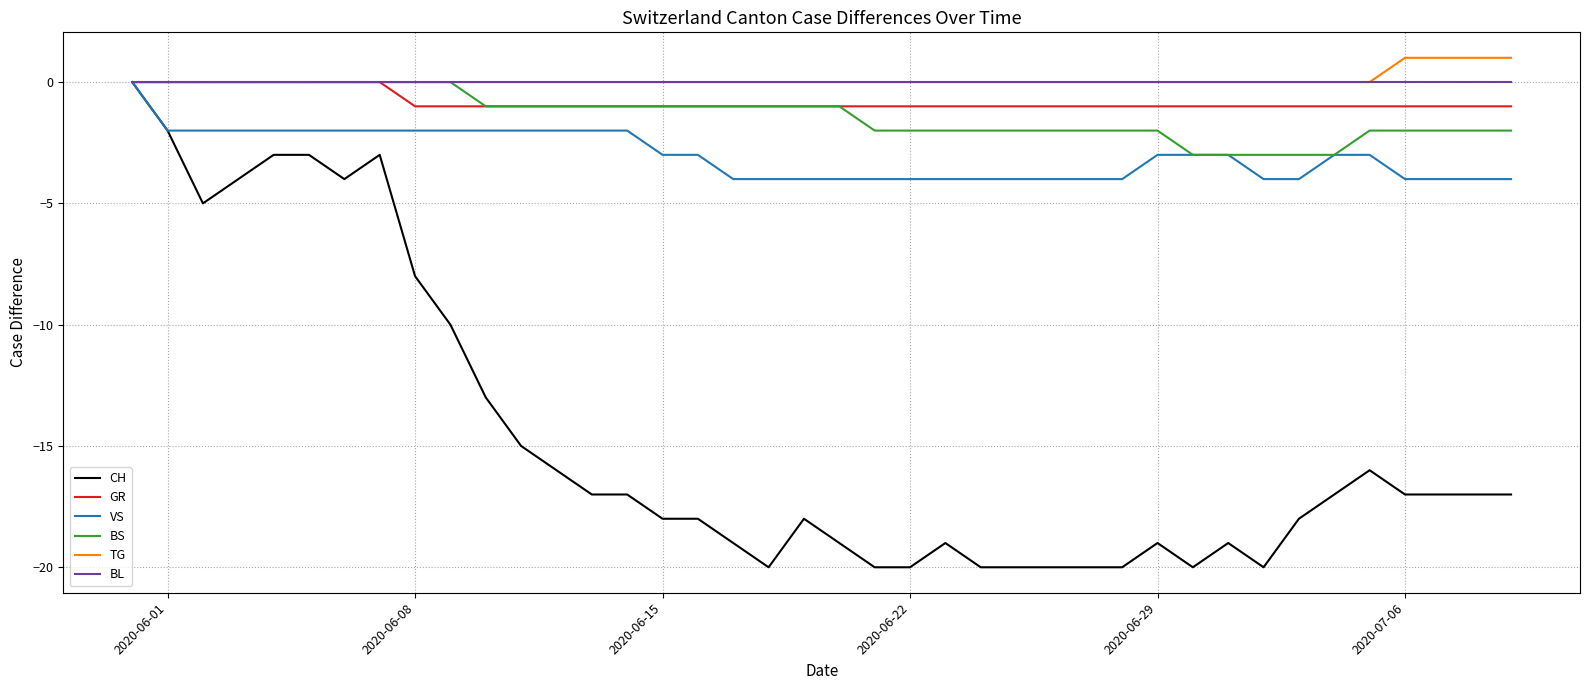

Reading left to right, list all the values displayed in this chart.

CH: 0	-2	-5	-4	-3	-3	-4	-3	-8	-10	-13	-15	-16	-17	-17	-18	-18	-19	-20	-18	-19	-20	-20	-19	-20	-20	-20	-20	-20	-19	-20	-19	-20	-18	-17	-16	-17	-17	-17	-17
GR: 0	0	0	0	0	0	0	0	-1	-1	-1	-1	-1	-1	-1	-1	-1	-1	-1	-1	-1	-1	-1	-1	-1	-1	-1	-1	-1	-1	-1	-1	-1	-1	-1	-1	-1	-1	-1	-1
VS: 0	-2	-2	-2	-2	-2	-2	-2	-2	-2	-2	-2	-2	-2	-2	-3	-3	-4	-4	-4	-4	-4	-4	-4	-4	-4	-4	-4	-4	-3	-3	-3	-4	-4	-3	-3	-4	-4	-4	-4
BS: 0	0	0	0	0	0	0	0	0	0	-1	-1	-1	-1	-1	-1	-1	-1	-1	-1	-1	-2	-2	-2	-2	-2	-2	-2	-2	-2	-3	-3	-3	-3	-3	-2	-2	-2	-2	-2
TG: 0	0	0	0	0	0	0	0	0	0	0	0	0	0	0	0	0	0	0	0	0	0	0	0	0	0	0	0	0	0	0	0	0	0	0	0	1	1	1	1
BL: 0	0	0	0	0	0	0	0	0	0	0	0	0	0	0	0	0	0	0	0	0	0	0	0	0	0	0	0	0	0	0	0	0	0	0	0	0	0	0	0